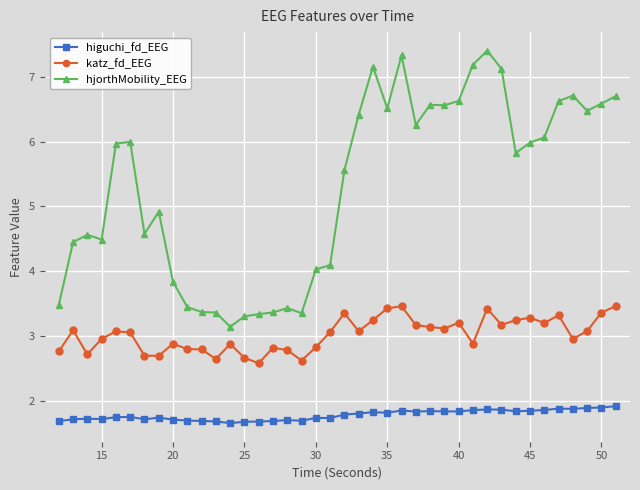

How many values in the katz_fd_EEG series exceed 3?

22